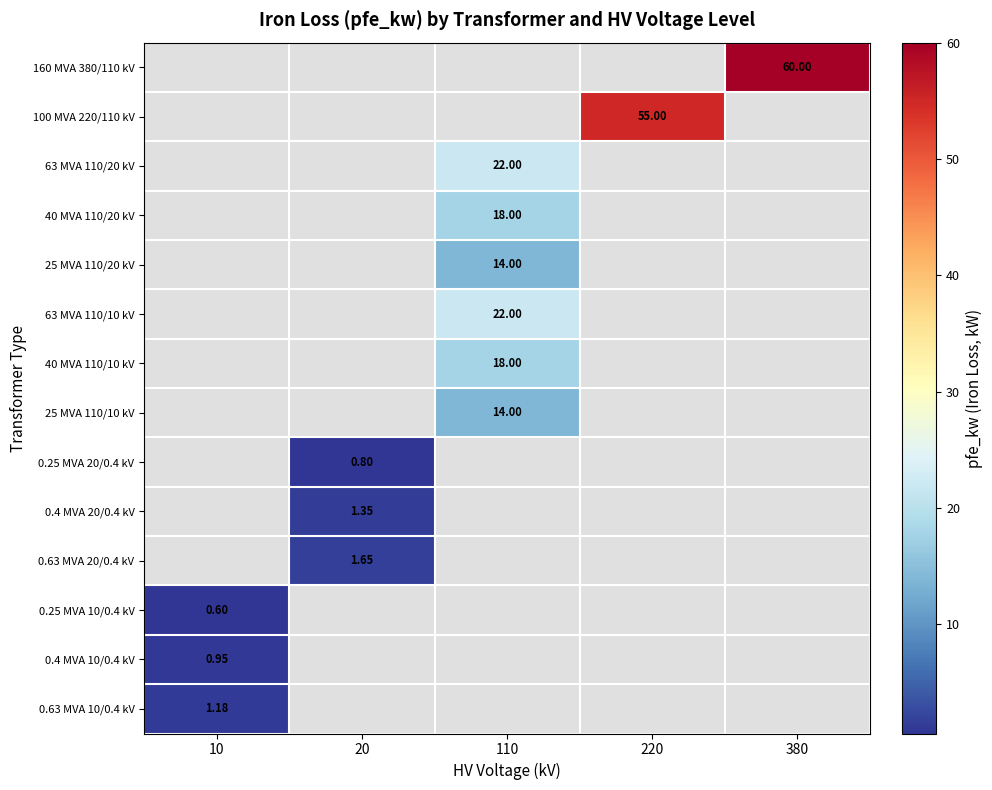

Is the value of 0.25 MVA 20/0.4 kV at 110 greater than the value of 0.63 MVA 20/0.4 kV at 110?

No